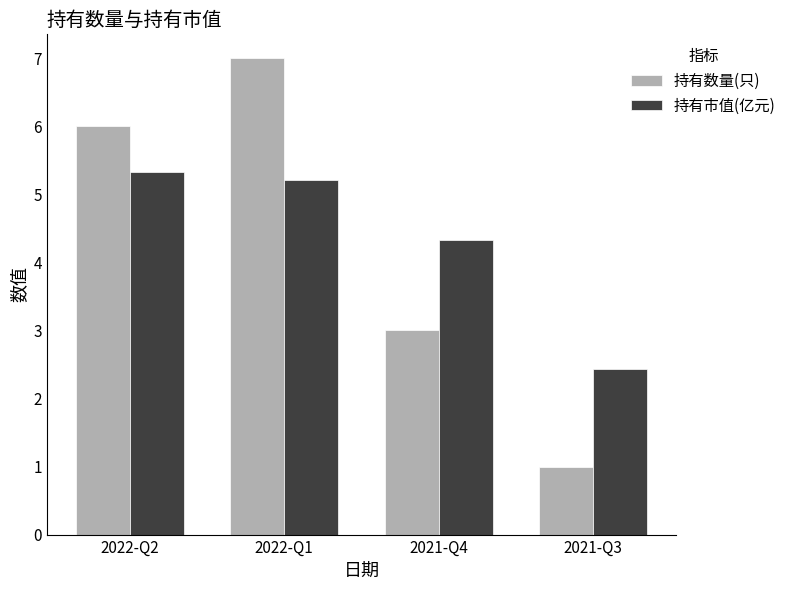

True or false: 持有市值(亿元) has a value of 4.0 at 2021-Q3.

False